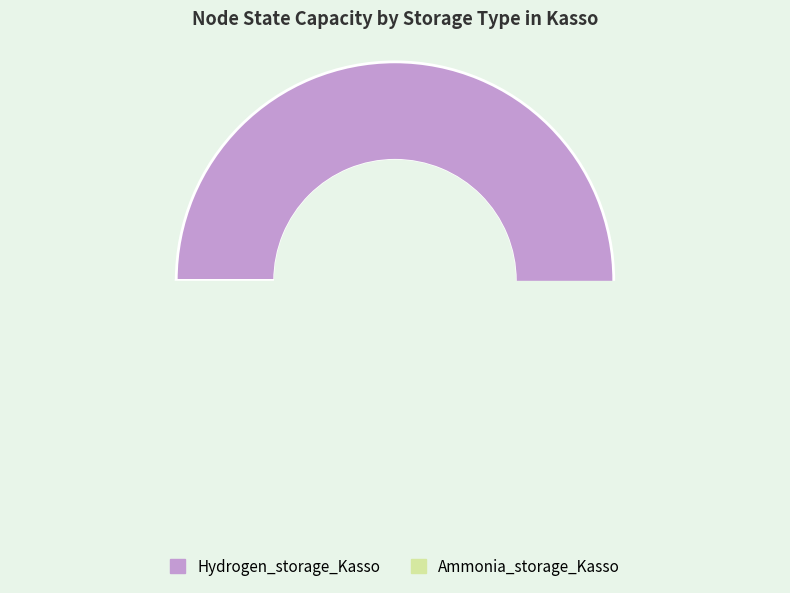

Combined, do Ammonia_storage_Kasso and Hydrogen_storage_Kasso account for over 50%?

Yes